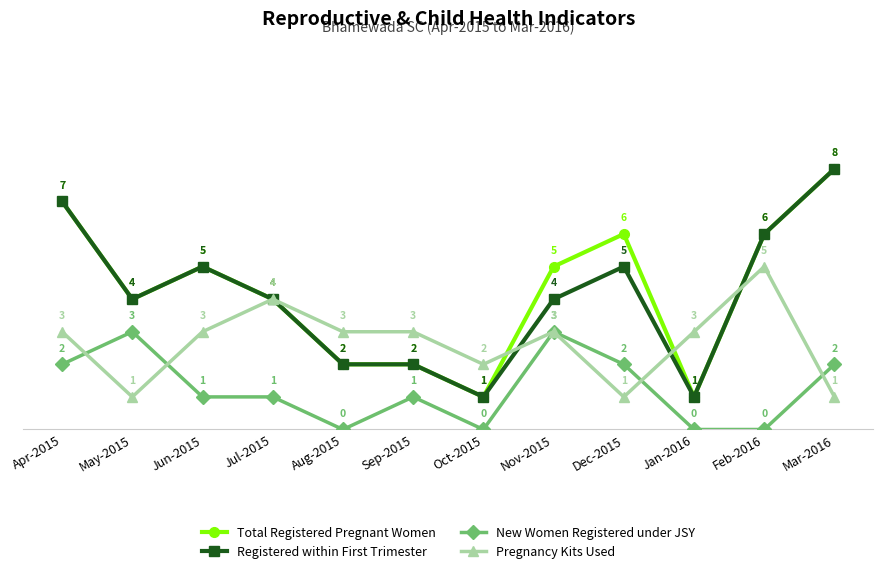

How many data points in Registered within First Trimester are less than 4?

4